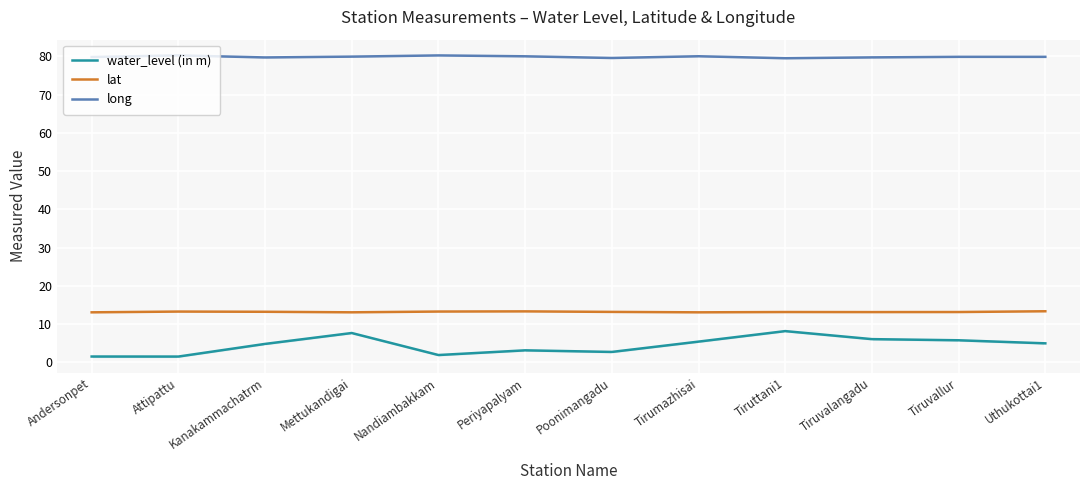

What is the difference between the second highest and minimum values in the water_level (in m) series?

6.2